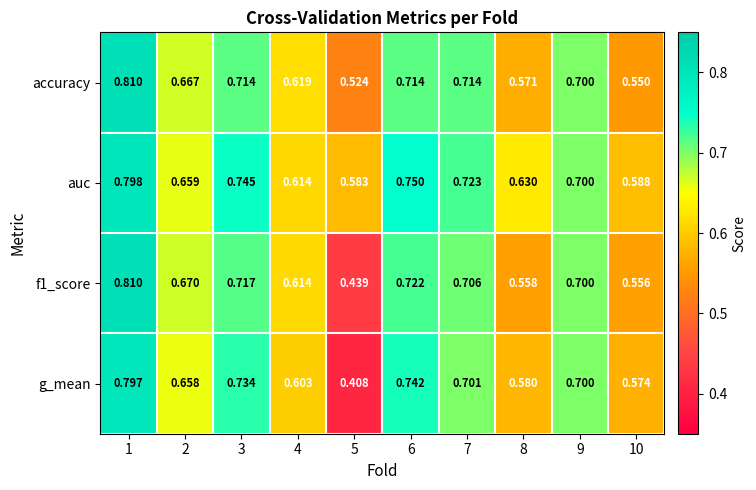

Is the value of g_mean at 7 greater than the value of f1_score at 6?

No